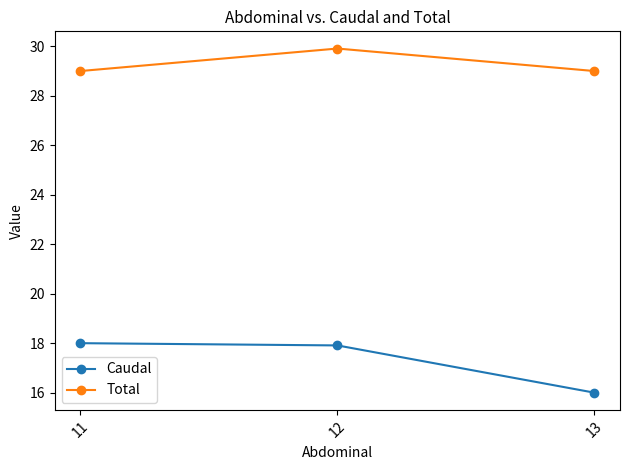

How many data points in Caudal are less than 17?

1